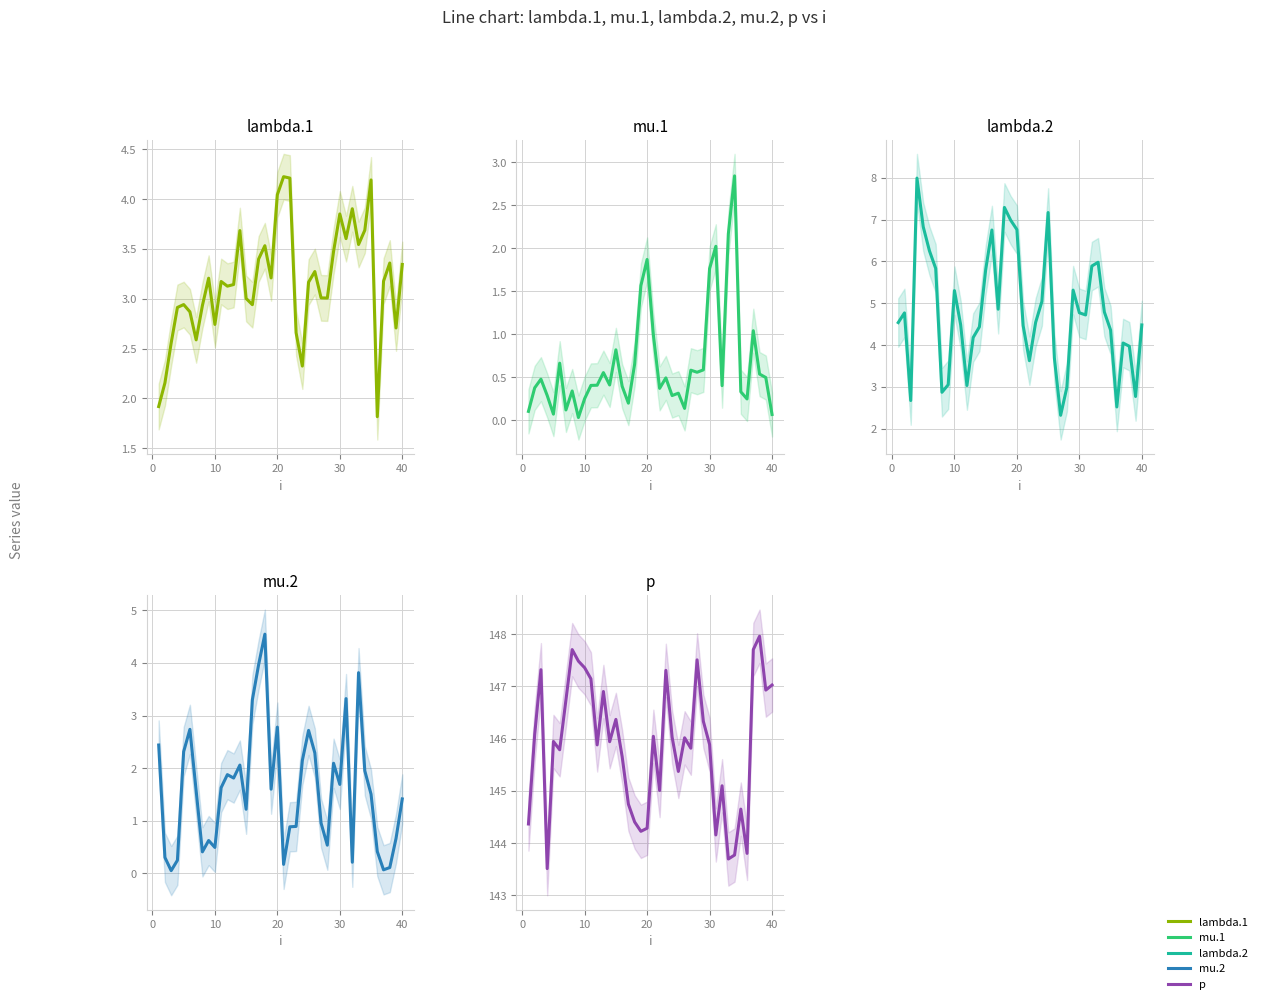

How many data points does each series have?

40